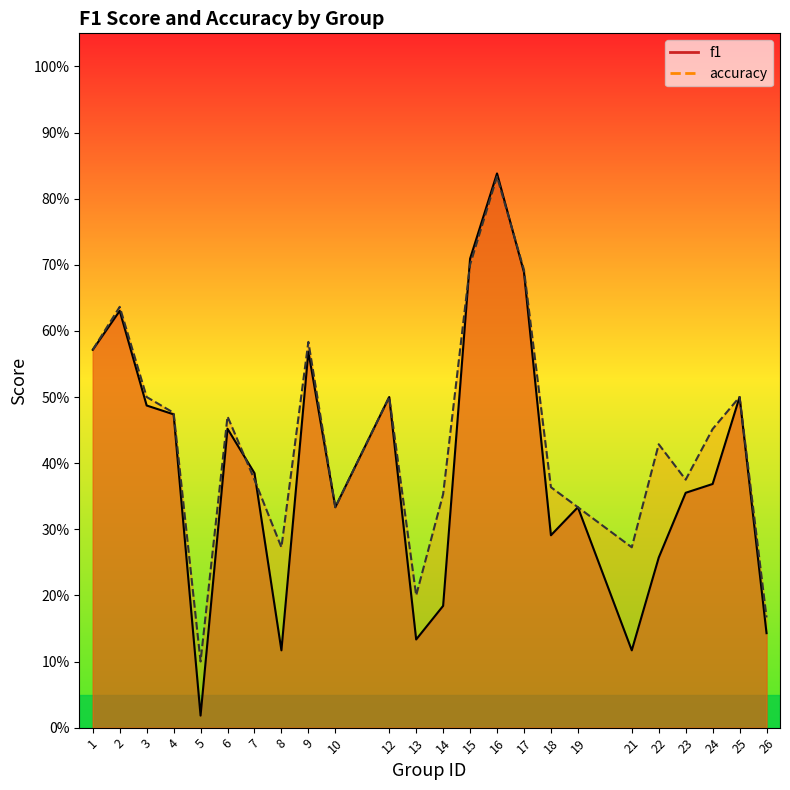

Rank the series by their average value, from lowest to highest.

f1, accuracy